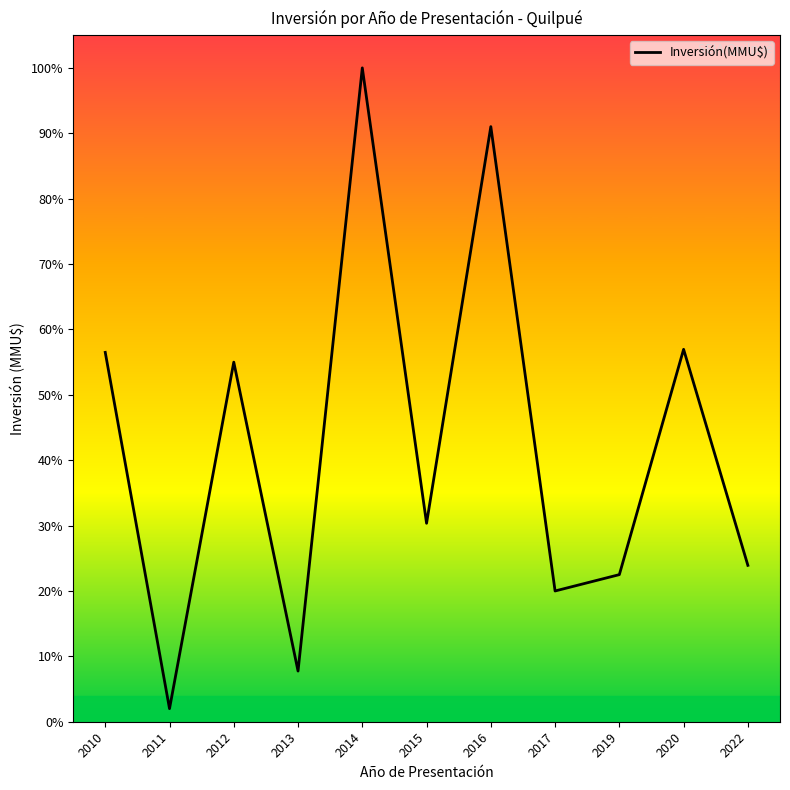

Is this an area chart (filled region under the line)?

No